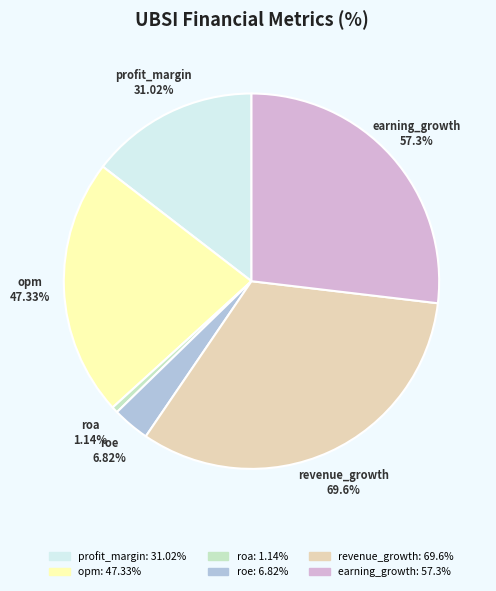

Combined, what portion of the pie is roa and revenue_growth?

33.2%